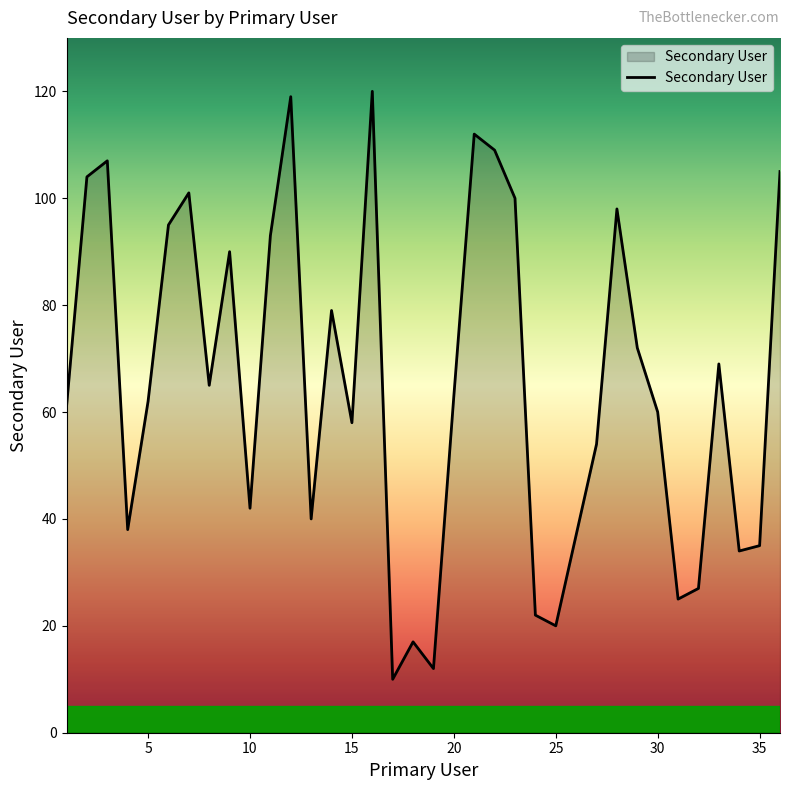

What is the average value?

65